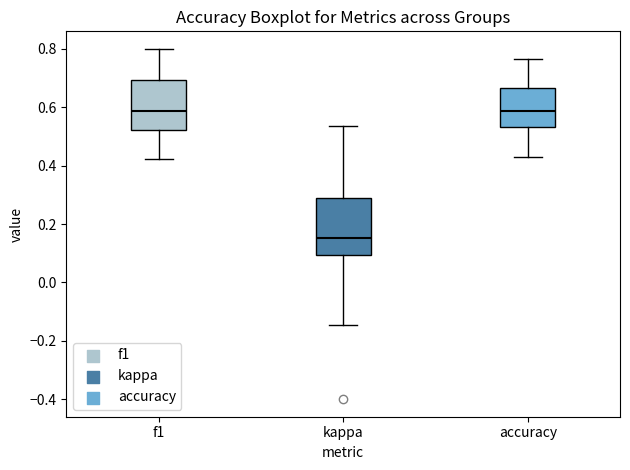

Where does the lower whisker of the box for accuracy end on the y-axis? The values are not printed on the chart, so give them approximately, as read against the axis.

0.42